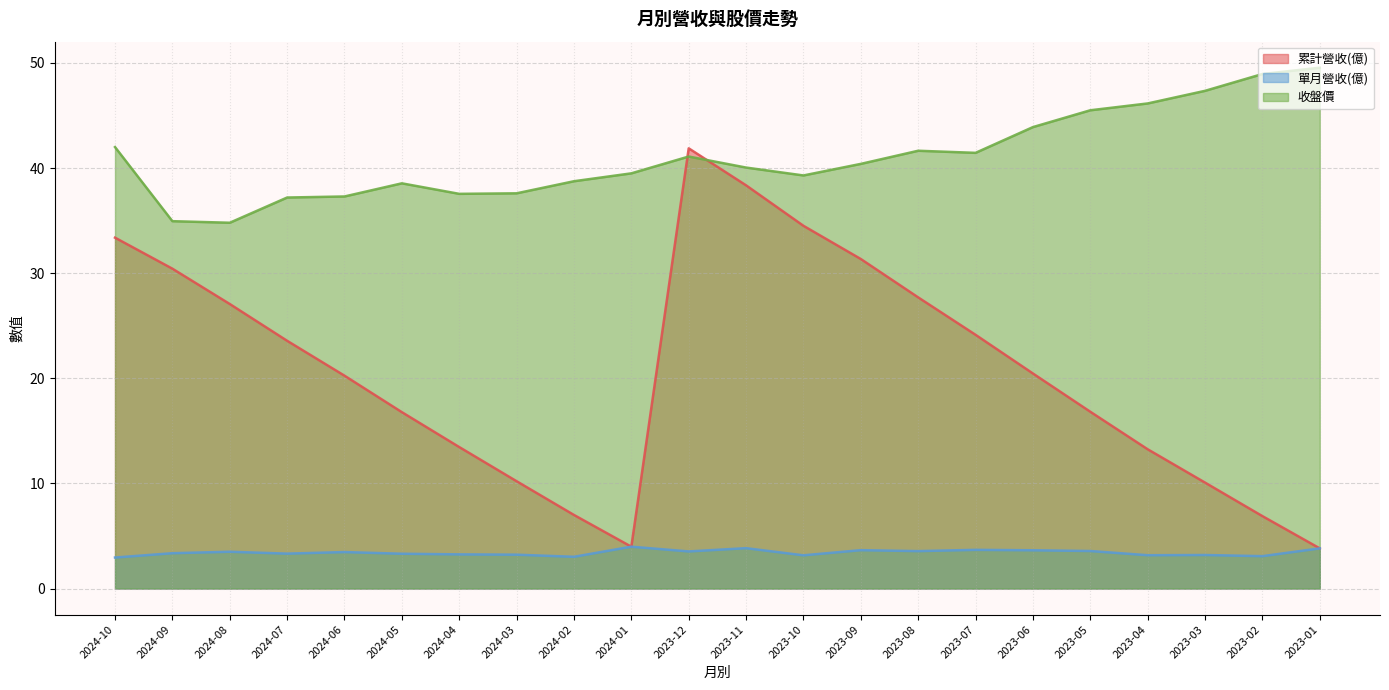

At 2023-11, list the series in order from smallest to largest.

單月營收(億), 累計營收(億), 收盤價